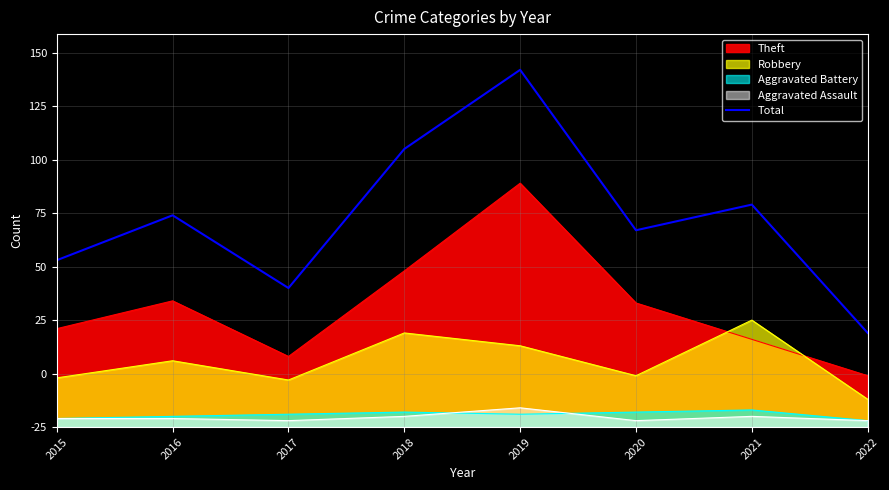

At which label does the data first exceed 99?

2018